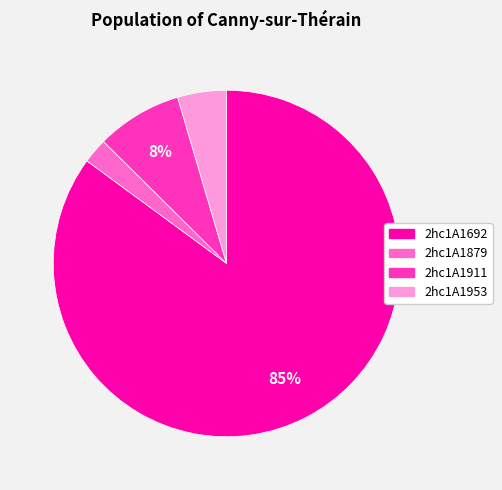

To the nearest percent, what percentage of the pie is 2hc1A1879?

2%